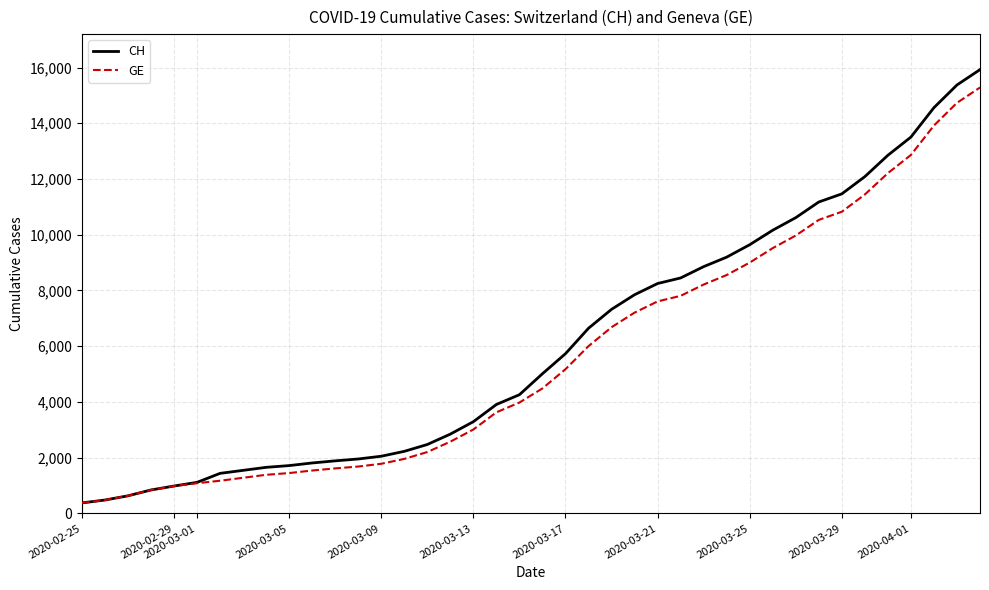

Which series has the widest spread of values?

CH